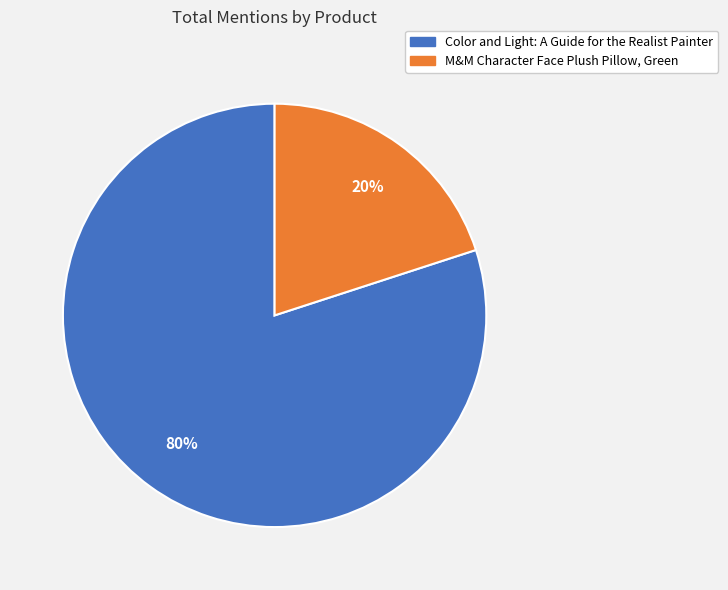

What is the ratio of the value at Color and Light: A Guide for the Realist Painter to the value at M&M Character Face Plush Pillow, Green?

4.0